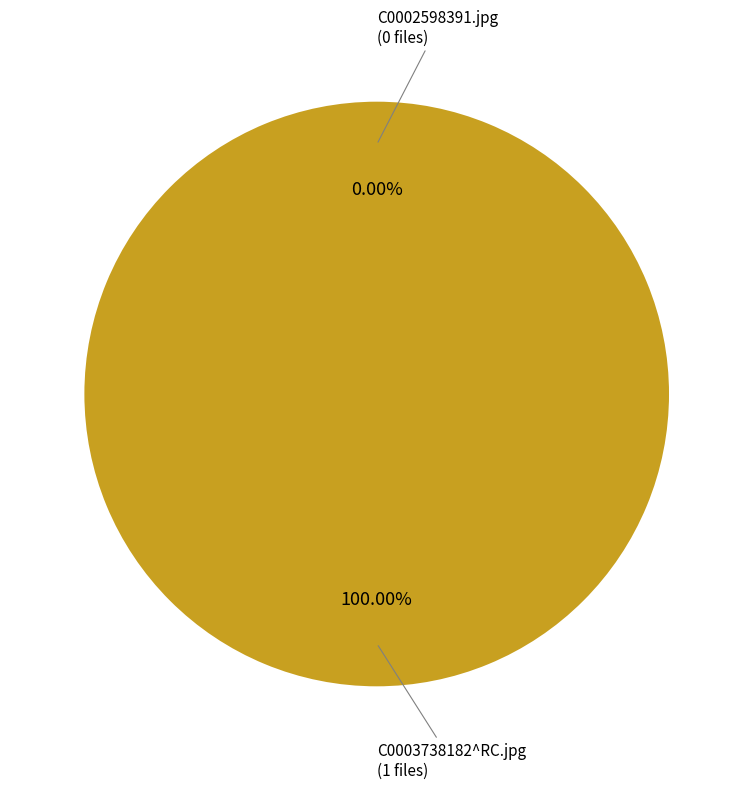

To the nearest percent, what is the difference between the C0003738182^RC.jpg and C0002598391.jpg slice percentages?

100%